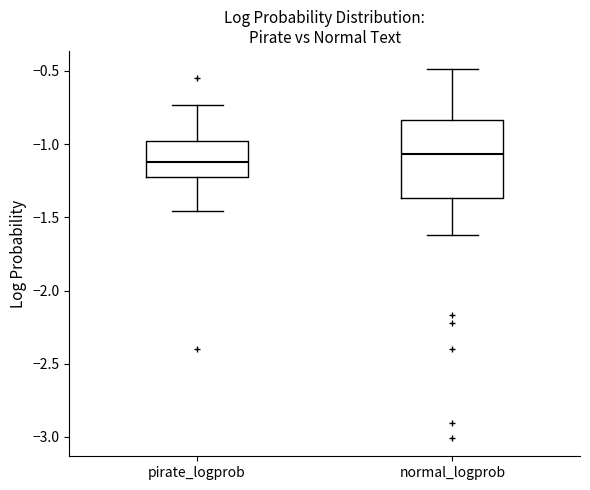

Where is the lower edge of the box for normal_logprob on the y-axis? The values are not printed on the chart, so give them approximately, as read against the axis.

-1.35